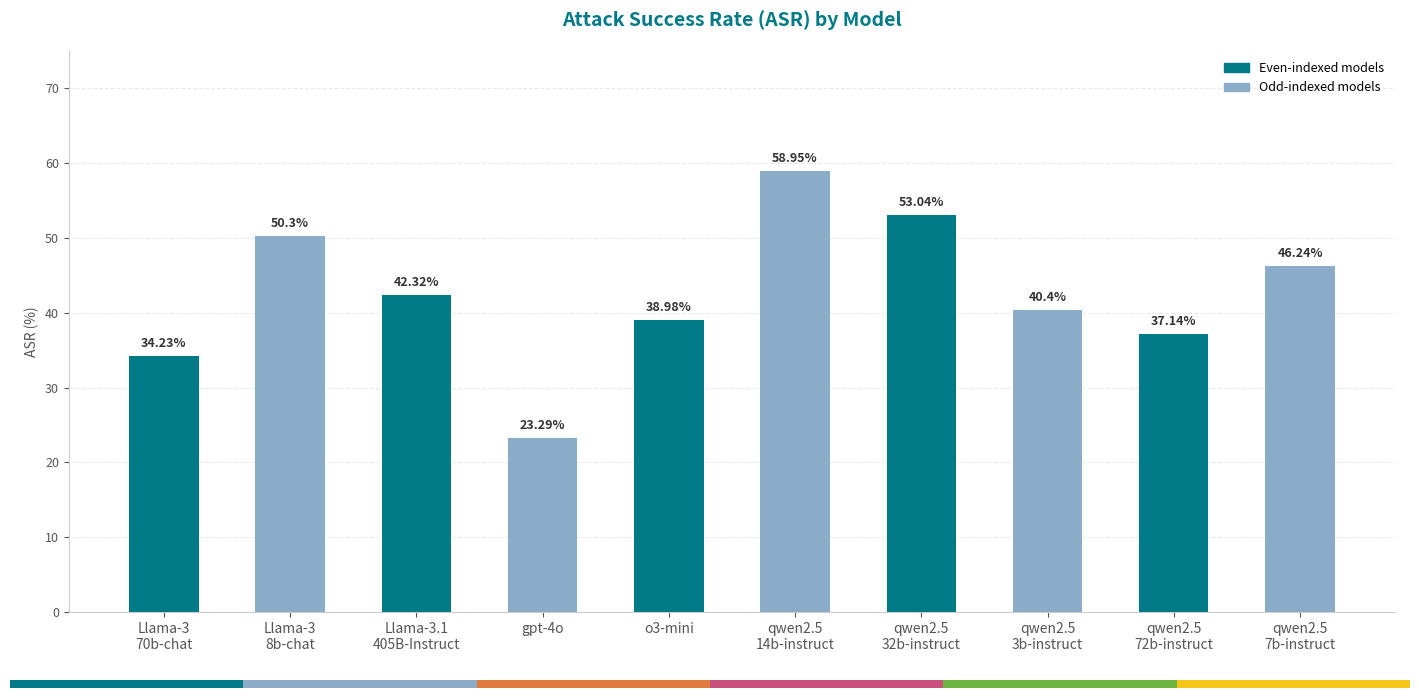

Between qwen2.5
14b-instruct and qwen2.5
7b-instruct, which is larger?

qwen2.5
14b-instruct